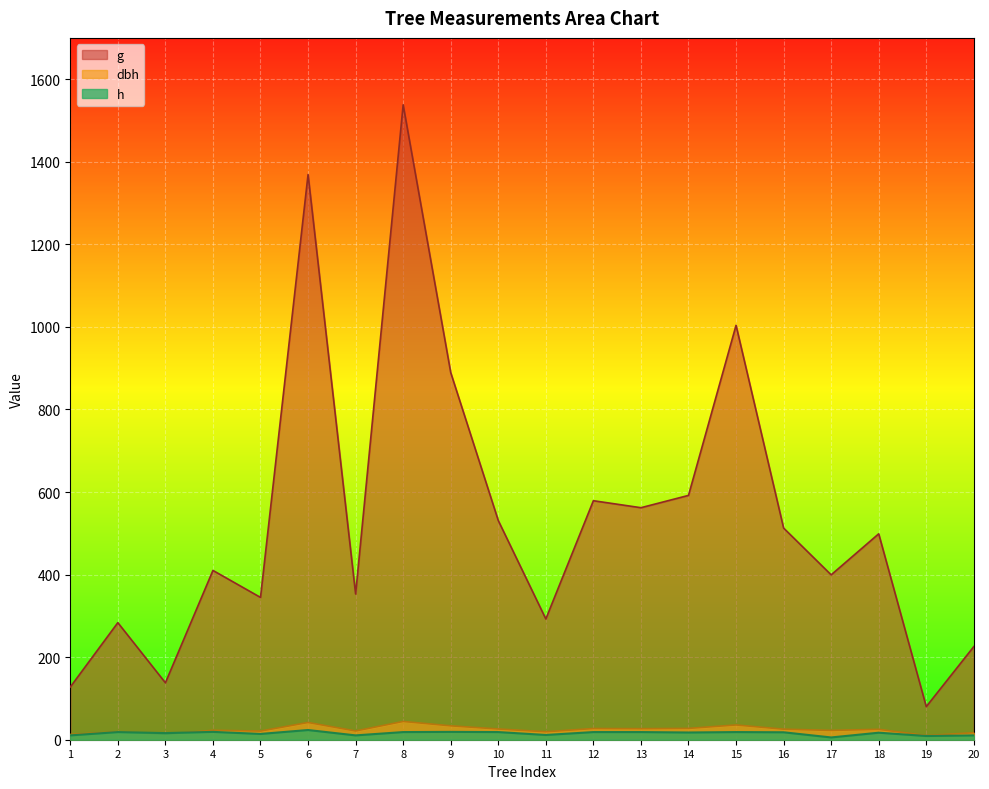

How many lines are shown in the chart?

3